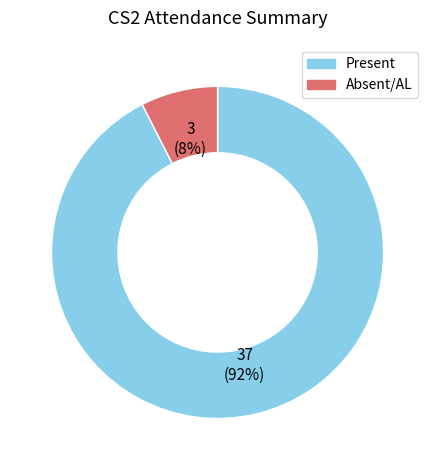

To the nearest percent, what is the average slice percentage?

50%